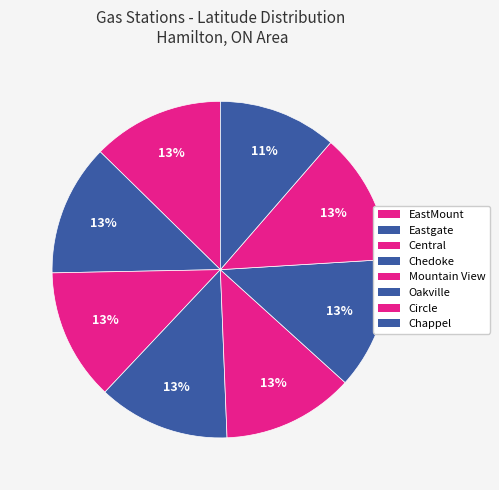

Is it true that Chappel is 18% of the pie?

False